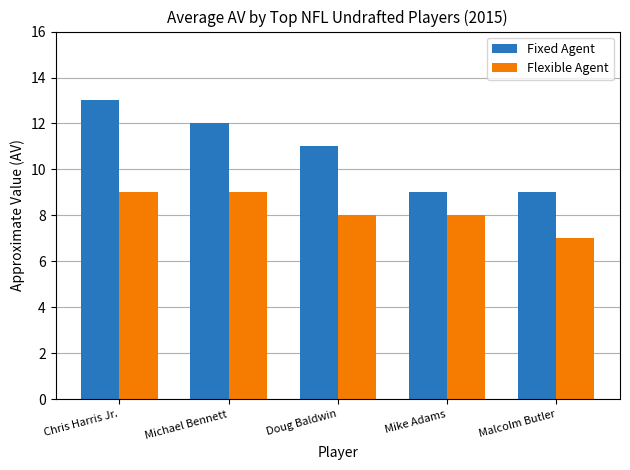

At Doug Baldwin, list the series in order from smallest to largest.

Flexible Agent, Fixed Agent